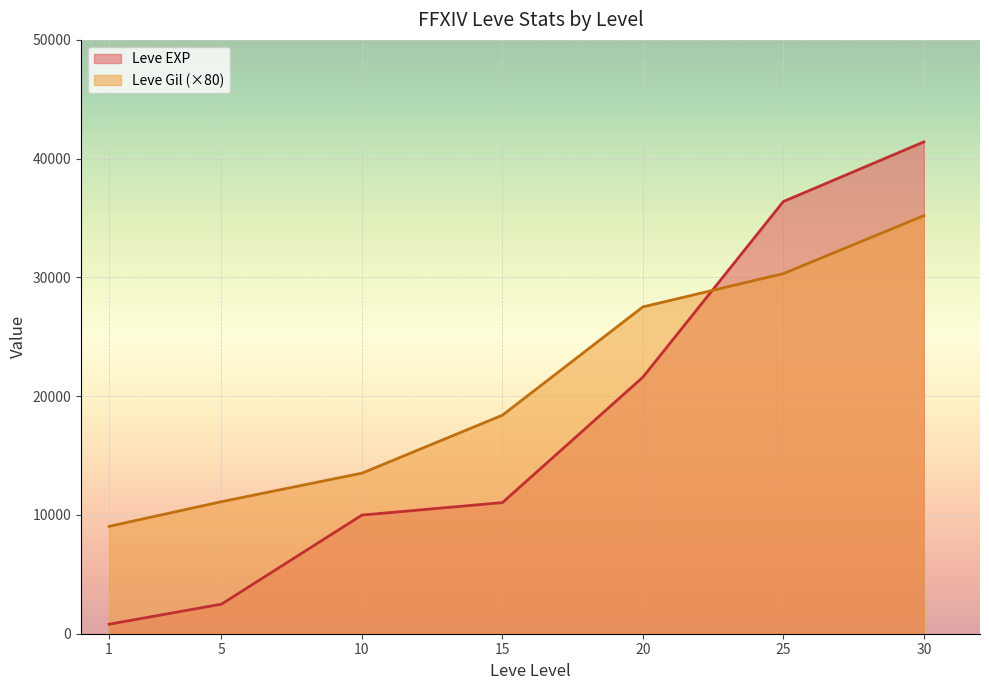

List the labels in order of Leve EXP value, smallest first.

1, 5, 10, 15, 20, 25, 30